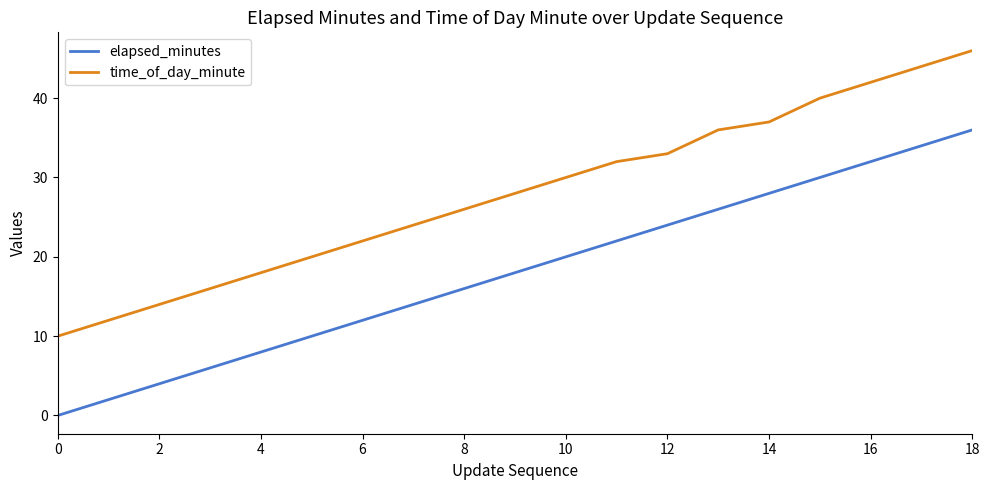

True or false: elapsed_minutes and time_of_day_minute cross at least once.

False